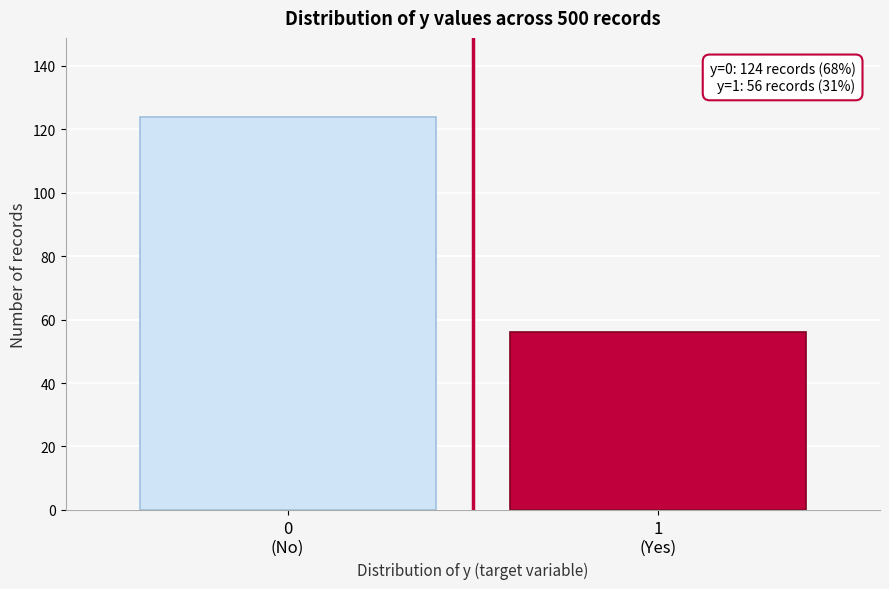

Reading left to right, transcribe all the data shown in this chart.

124	56